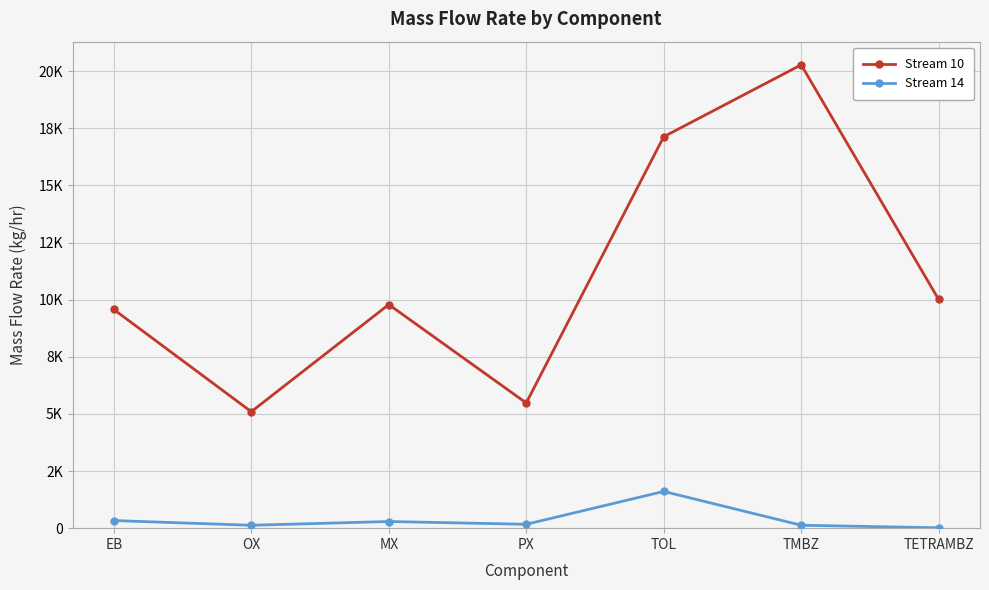

True or false: Stream 14 and Stream 10 cross at least once.

False